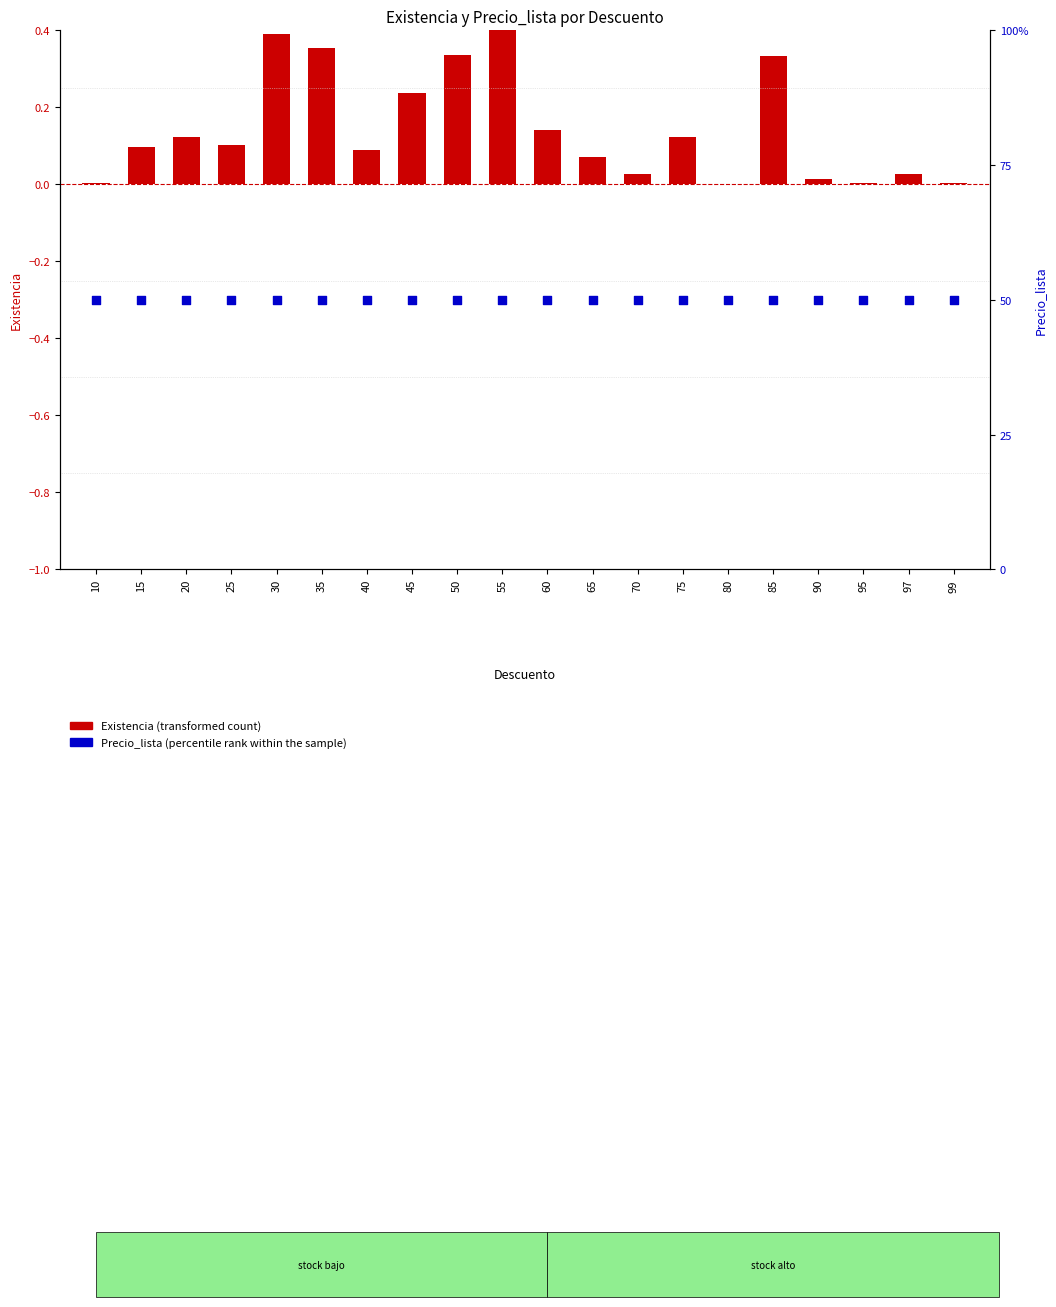

Which series reaches the maximum Y coordinate?

Precio_lista (percentile rank within sample)